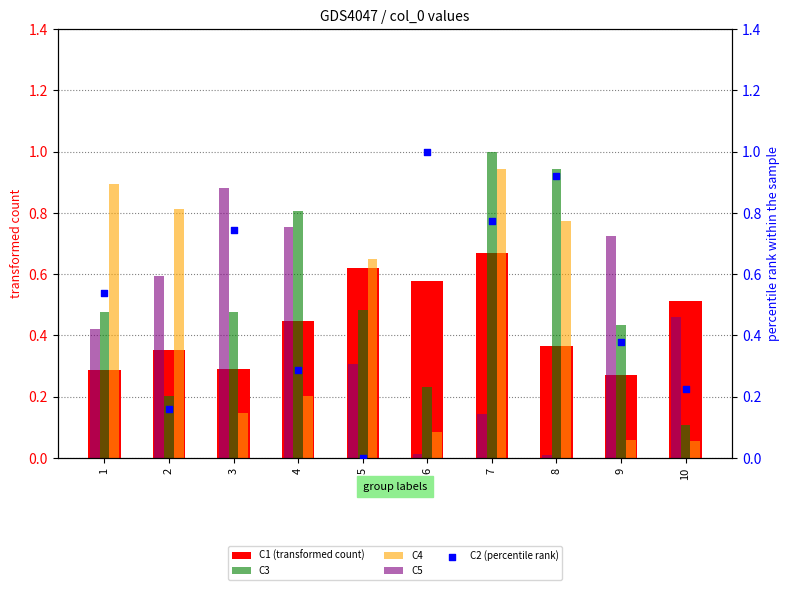

Which series has the largest total across all categories?

C3